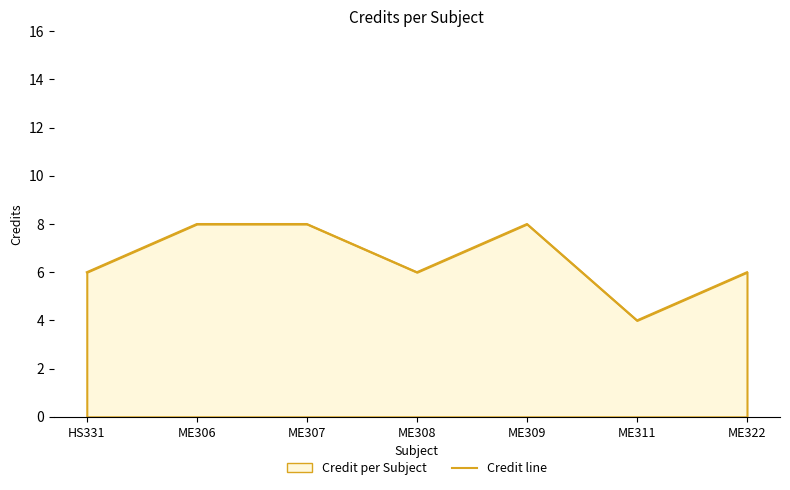

What is the sum of the values at ME306 and ME311?

12